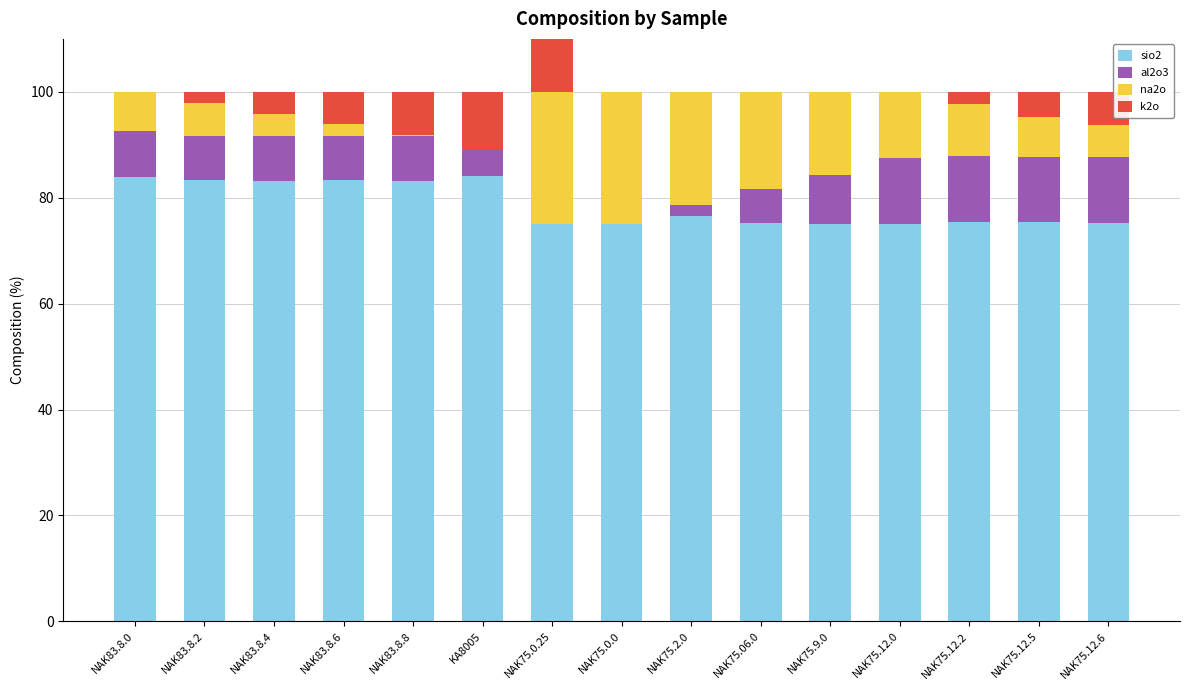

How many groups of bars are there?

15